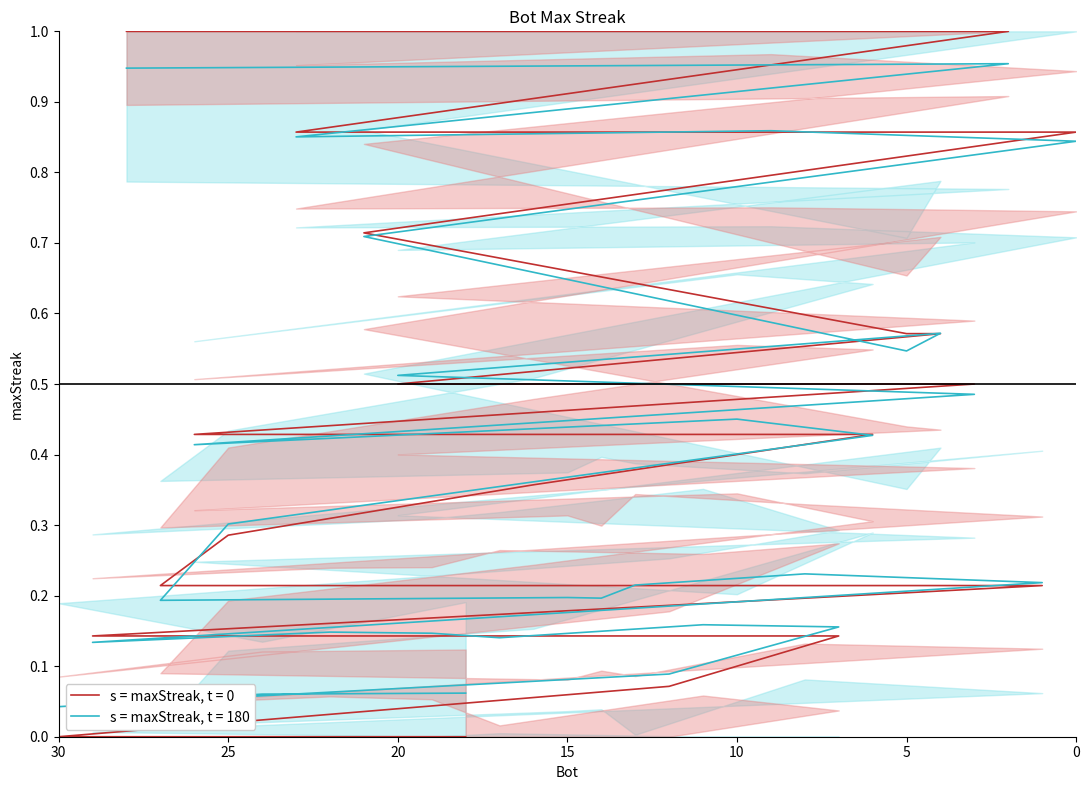

Reading right to left, what are all the values shown in this chart?

0.0	0.0	0.0	0.1	0.1	0.1	0.1	0.1	0.1	0.1	0.2	0.2	0.2	0.2	0.2	0.2	0.3	0.4	0.4	0.4	0.4	0.5	0.5	0.6	0.6	0.7	0.9	0.9	0.9	1.0	1.0